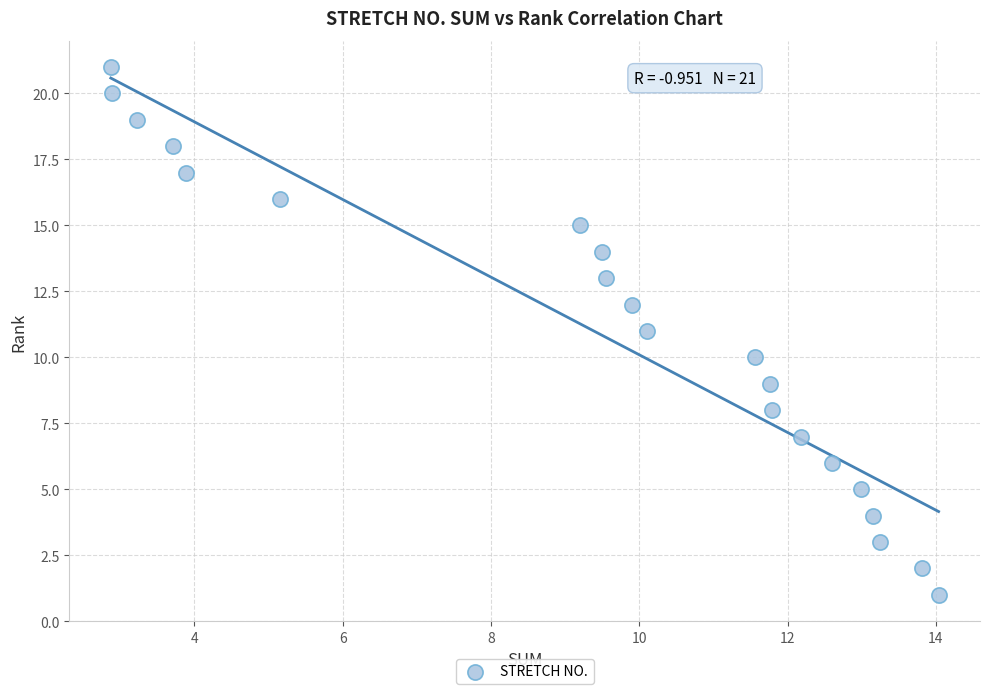

What is the range of Y values (max minus min)?

20